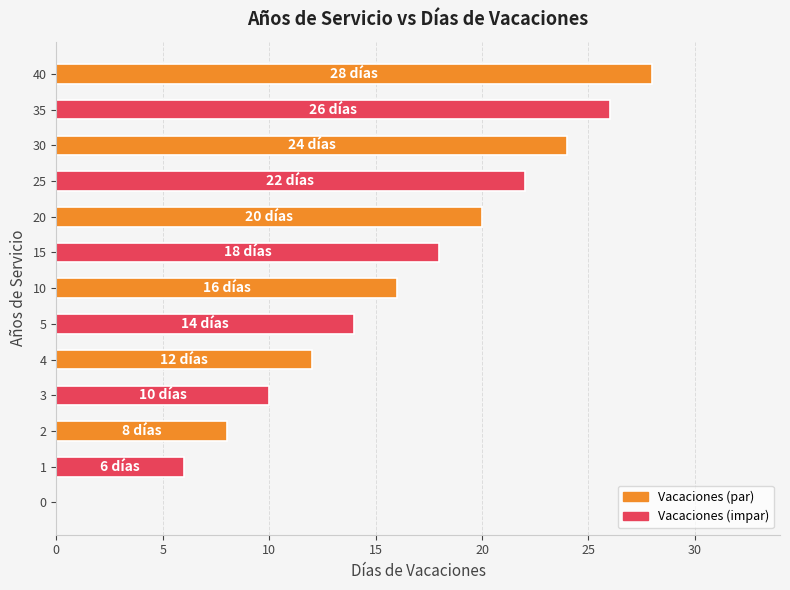

What is the sum of all values?

204